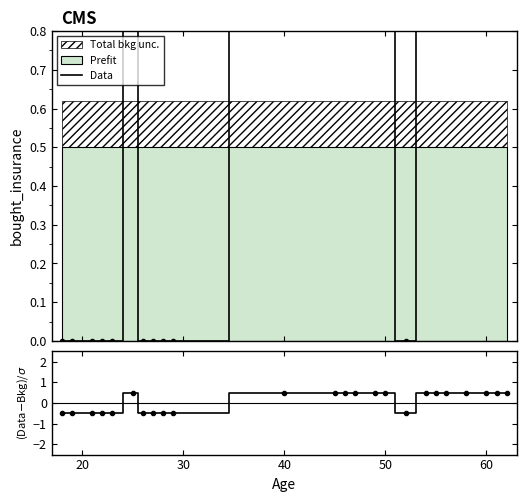

What is the difference between the maximum and minimum values?

1